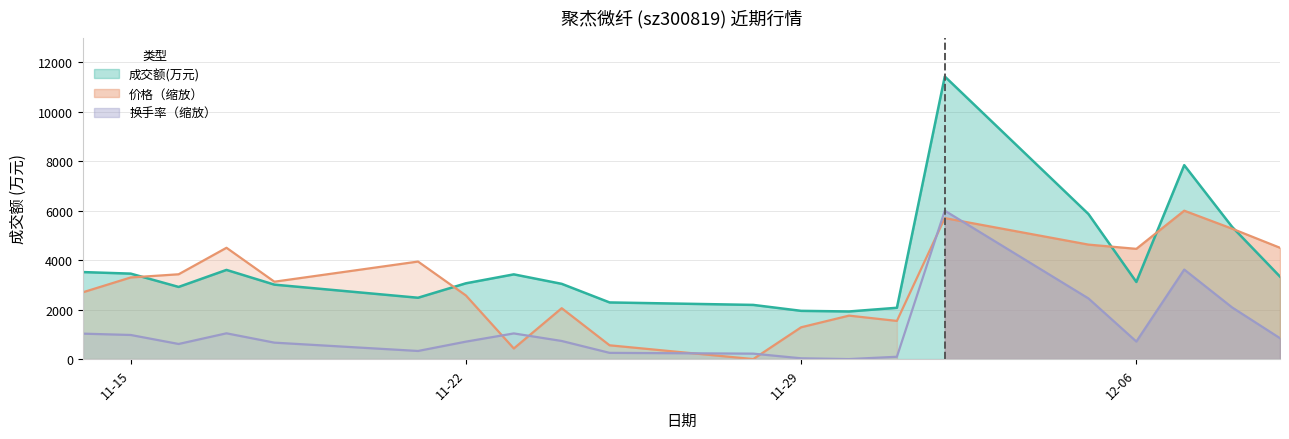

The value of 成交额(万元) at 11-22 is 842. True or false?

False